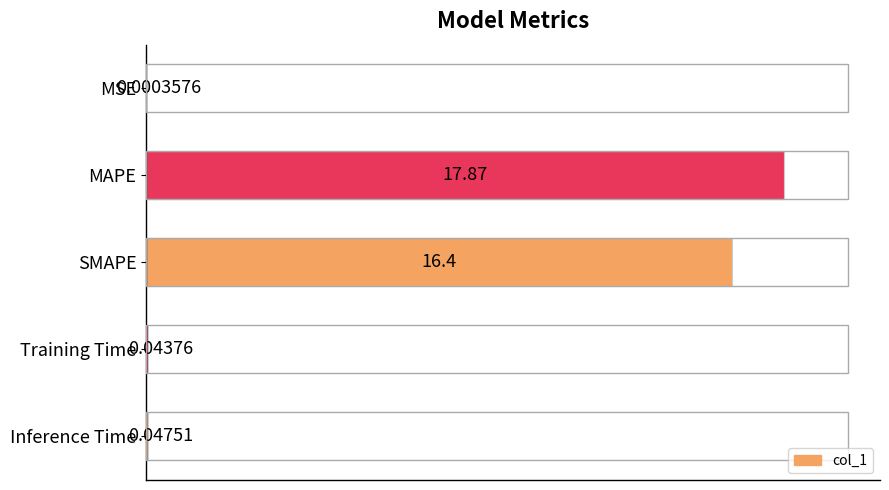

What is the maximum value shown in the chart?

17.9